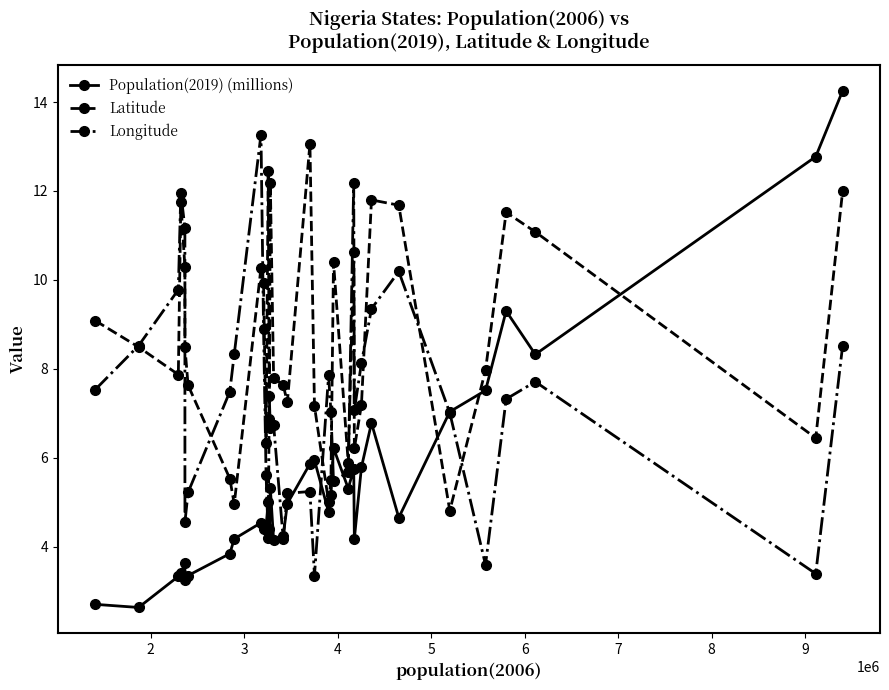

What is the value of the Population(2019) (millions) point at the 8th from the left?

3.8